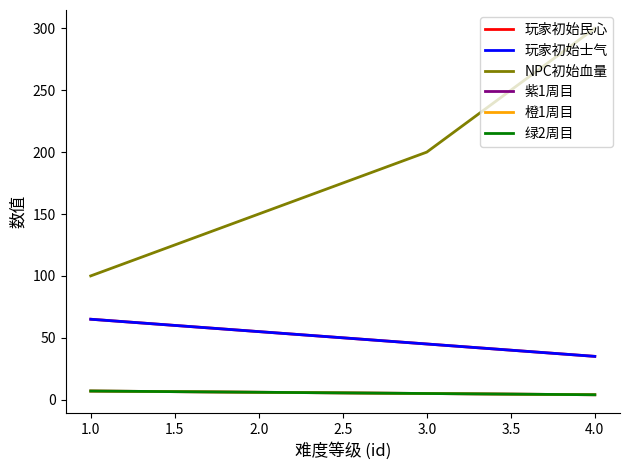

Is this an area chart (filled region under the line)?

No